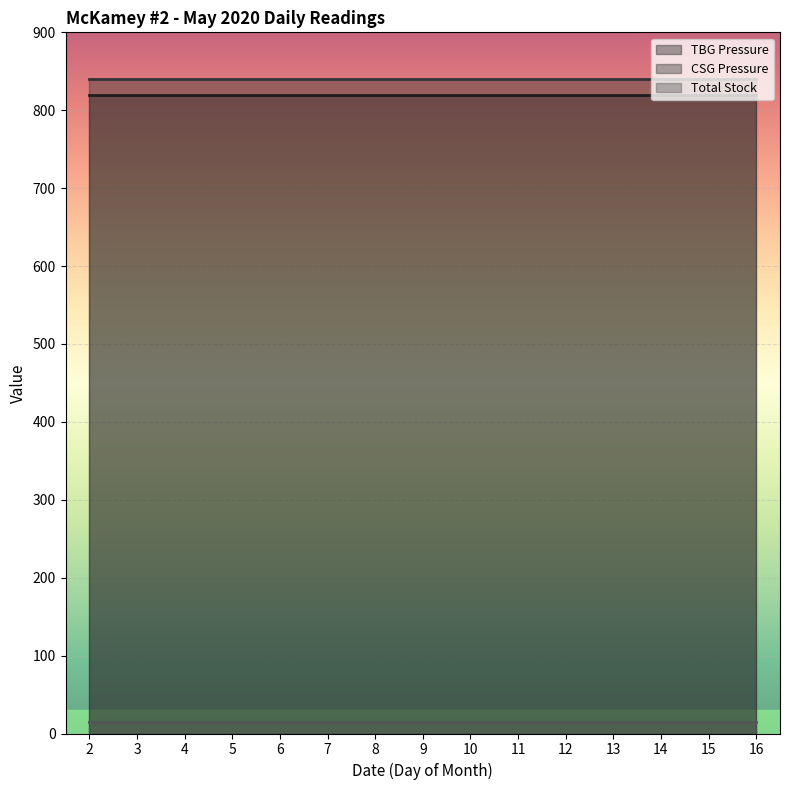

Is it true that TBG Pressure equals 1315.3 at 4?

False